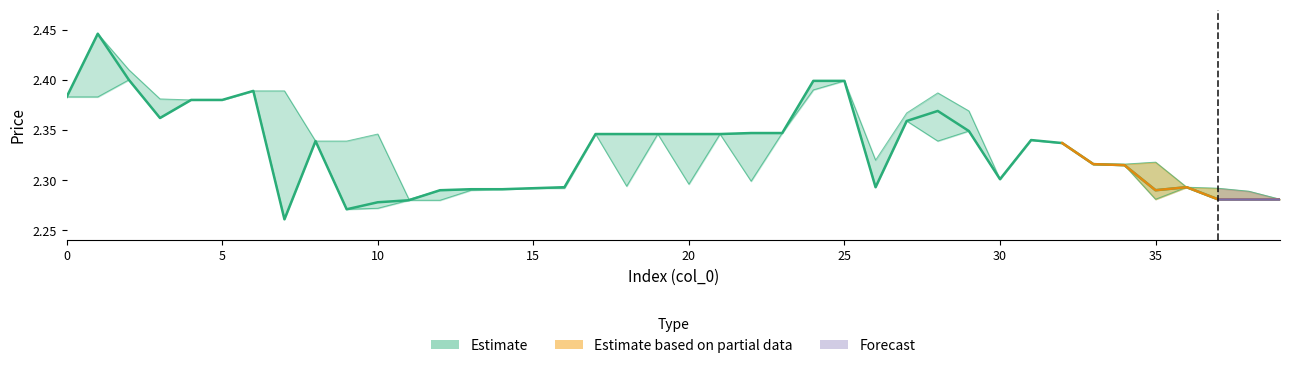

Which label corresponds to the smallest value in the chart?

7